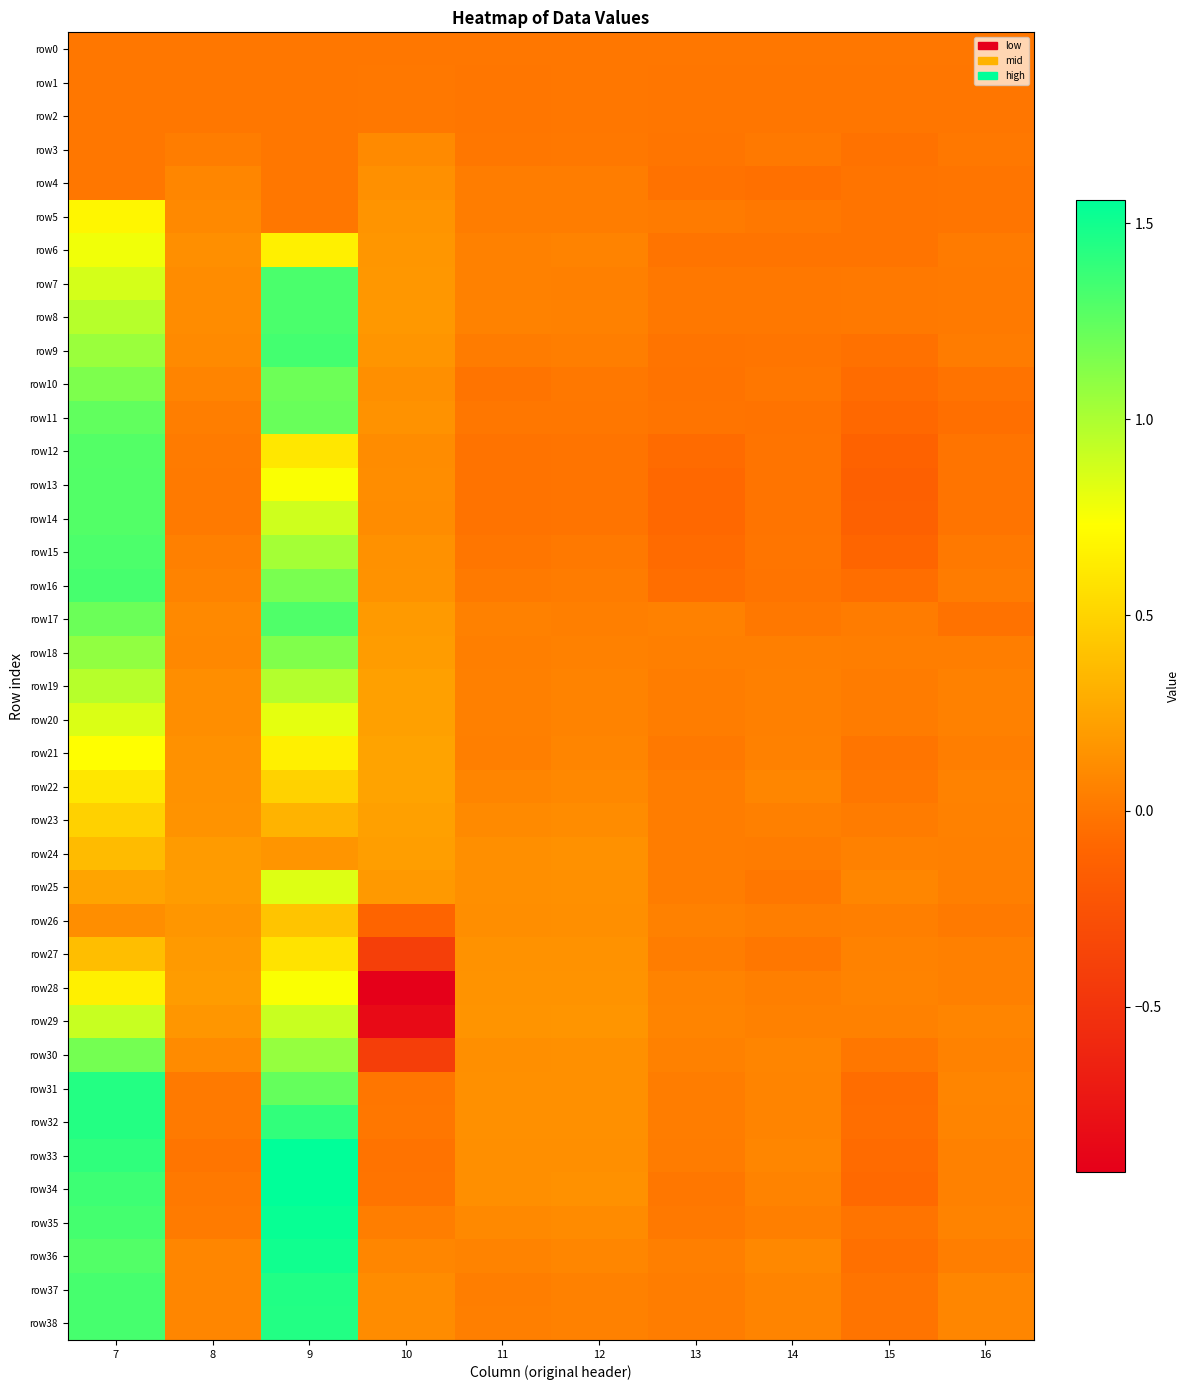

Reading left to right, list all the values displayed in this chart.

row0: 7=0.0	8=0.0	9=0.0	10=0.0	11=0.0	12=0.0	13=0.0	14=0.0	15=0.0	16=0.0
row1: 7=0.0	8=0.0	9=0.0	10=0.0	11=-0.0	12=-0.0	13=-0.0	14=-0.0	15=-0.0	16=-0.0
row2: 7=0.0	8=0.0	9=0.0	10=0.0	11=-0.0	12=-0.0	13=-0.0	14=-0.0	15=-0.0	16=-0.0
row3: 7=0.0	8=0.0	9=0.0	10=0.1	11=0.0	12=0.0	13=-0.0	14=0.0	15=-0.0	16=0.0
row4: 7=0.0	8=0.1	9=0.0	10=0.1	11=0.0	12=0.0	13=-0.0	14=-0.0	15=-0.0	16=-0.0
row5: 7=0.7	8=0.1	9=0.0	10=0.2	11=0.0	12=0.0	13=0.0	14=0.0	15=-0.0	16=-0.0
row6: 7=0.8	8=0.1	9=0.7	10=0.2	11=0.1	12=0.1	13=-0.0	14=-0.0	15=-0.0	16=0.0
row7: 7=0.9	8=0.1	9=1.3	10=0.2	11=0.1	12=0.1	13=0.0	14=0.0	15=0.0	16=0.0
row8: 7=1.0	8=0.1	9=1.3	10=0.2	11=0.1	12=0.1	13=0.0	14=0.0	15=0.0	16=0.0
row9: 7=1.1	8=0.1	9=1.3	10=0.2	11=0.0	12=0.0	13=-0.0	14=-0.0	15=-0.0	16=0.0
row10: 7=1.2	8=0.1	9=1.2	10=0.1	11=-0.0	12=0.0	13=-0.0	14=-0.0	15=-0.1	16=-0.0
row11: 7=1.2	8=0.0	9=1.2	10=0.1	11=0.0	12=0.0	13=-0.0	14=-0.0	15=-0.1	16=-0.0
row12: 7=1.3	8=0.0	9=0.6	10=0.1	11=-0.0	12=-0.0	13=-0.1	14=-0.0	15=-0.1	16=-0.0
row13: 7=1.3	8=0.0	9=0.7	10=0.1	11=-0.0	12=-0.0	13=-0.1	14=-0.0	15=-0.1	16=-0.0
row14: 7=1.3	8=0.0	9=0.9	10=0.1	11=-0.0	12=-0.0	13=-0.1	14=-0.0	15=-0.1	16=-0.0
row15: 7=1.3	8=0.1	9=1.0	10=0.1	11=-0.0	12=0.0	13=-0.1	14=-0.0	15=-0.1	16=0.0
row16: 7=1.3	8=0.1	9=1.2	10=0.1	11=0.0	12=0.0	13=-0.0	14=-0.0	15=-0.0	16=0.0
row17: 7=1.2	8=0.1	9=1.3	10=0.2	11=0.1	12=0.0	13=0.1	14=0.0	15=0.0	16=-0.0
row18: 7=1.1	8=0.1	9=1.1	10=0.2	11=0.0	12=0.1	13=0.0	14=0.0	15=0.0	16=0.0
row19: 7=1.0	8=0.1	9=1.0	10=0.2	11=0.1	12=0.1	13=0.0	14=0.1	15=0.0	16=0.1
row20: 7=0.8	8=0.1	9=0.8	10=0.2	11=0.1	12=0.1	13=0.0	14=0.1	15=0.0	16=0.1
row21: 7=0.7	8=0.1	9=0.7	10=0.2	11=0.0	12=0.1	13=0.0	14=0.1	15=-0.0	16=0.0
row22: 7=0.6	8=0.1	9=0.5	10=0.2	11=0.1	12=0.1	13=0.0	14=0.1	15=0.0	16=0.1
row23: 7=0.5	8=0.2	9=0.3	10=0.2	11=0.1	12=0.1	13=0.0	14=0.1	15=0.0	16=0.1
row24: 7=0.4	8=0.2	9=0.2	10=0.2	11=0.1	12=0.1	13=0.0	14=0.0	15=0.1	16=0.0
row25: 7=0.2	8=0.2	9=0.8	10=0.2	11=0.1	12=0.1	13=0.0	14=-0.0	15=0.1	16=0.0
row26: 7=0.1	8=0.2	9=0.4	10=-0.1	11=0.1	12=0.1	13=0.1	14=0.0	15=0.0	16=0.0
row27: 7=0.4	8=0.2	9=0.6	10=-0.4	11=0.1	12=0.1	13=0.0	14=0.0	15=0.1	16=0.0
row28: 7=0.6	8=0.2	9=0.7	10=-0.9	11=0.1	12=0.1	13=0.1	14=0.0	15=0.1	16=0.0
row29: 7=0.9	8=0.2	9=0.9	10=-0.8	11=0.2	12=0.2	13=0.1	14=0.1	15=0.1	16=0.1
row30: 7=1.2	8=0.1	9=1.1	10=-0.4	11=0.1	12=0.1	13=0.1	14=0.1	15=0.0	16=0.1
row31: 7=1.4	8=0.0	9=1.2	10=-0.0	11=0.1	12=0.1	13=0.0	14=0.1	15=-0.1	16=0.1
row32: 7=1.4	8=0.0	9=1.4	10=-0.0	11=0.1	12=0.1	13=0.0	14=0.1	15=-0.0	16=0.1
row33: 7=1.4	8=-0.0	9=1.6	10=-0.0	11=0.1	12=0.1	13=0.0	14=0.1	15=-0.1	16=0.1
row34: 7=1.4	8=0.0	9=1.6	10=-0.0	11=0.1	12=0.1	13=0.0	14=0.1	15=-0.1	16=0.1
row35: 7=1.3	8=0.0	9=1.5	10=0.0	11=0.1	12=0.1	13=0.0	14=0.0	15=-0.0	16=0.1
row36: 7=1.3	8=0.1	9=1.5	10=0.1	11=0.1	12=0.1	13=0.0	14=0.1	15=-0.0	16=0.0
row37: 7=1.3	8=0.1	9=1.5	10=0.1	11=0.0	12=0.1	13=0.0	14=0.1	15=-0.0	16=0.1
row38: 7=1.3	8=0.1	9=1.4	10=0.1	11=0.0	12=0.1	13=0.0	14=0.1	15=-0.0	16=0.1